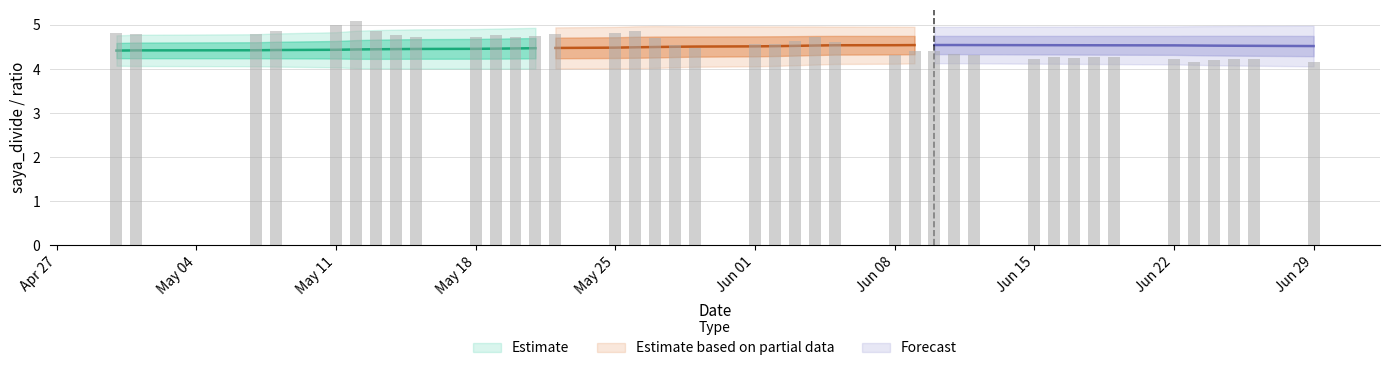

What is the greatest value displayed?

5.1